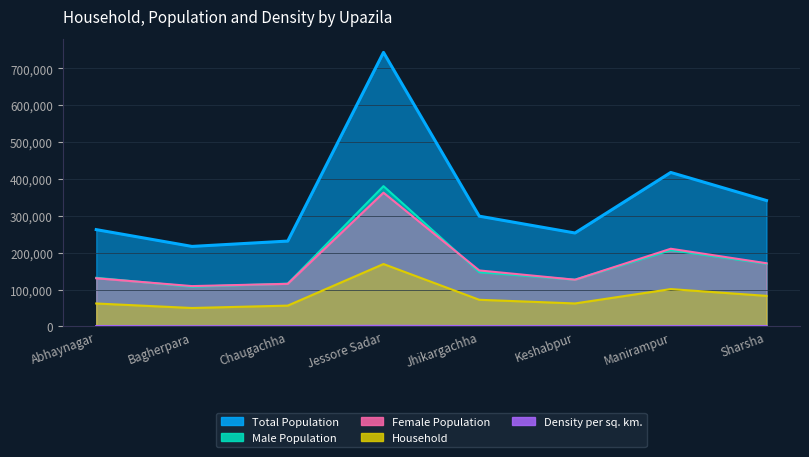

How many data points in Density per sq. km. are above 980?

3